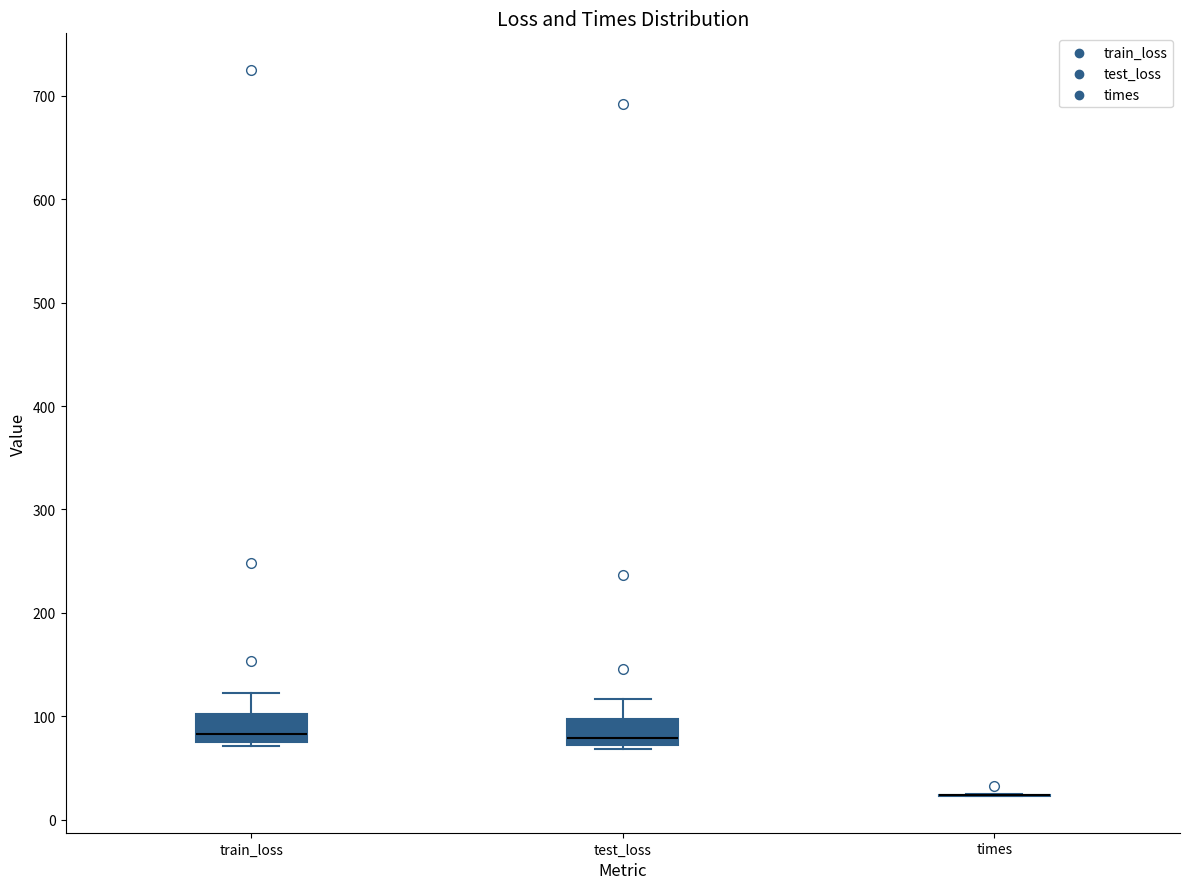

Reading left to right, transcribe this box plot: for each box, give where its median line is, the range the box spans, and where its two whiskers end, as read against the y-axis. The values are not printed on the chart, so give them approximately, as read against the axis.

train_loss: median 80 (just above the box's lower edge), box 80 to 100, whiskers 70 to 120
test_loss: median 80, box 70 to 100, whiskers 70 (just below the box's lower edge) to 120
times: box collapsed to a line at 20, whiskers 20 to 20